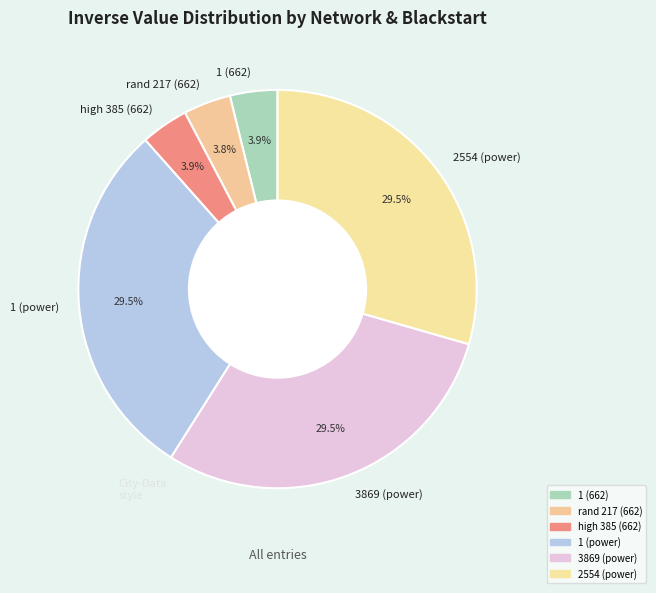

Is there a majority slice in this chart?

No